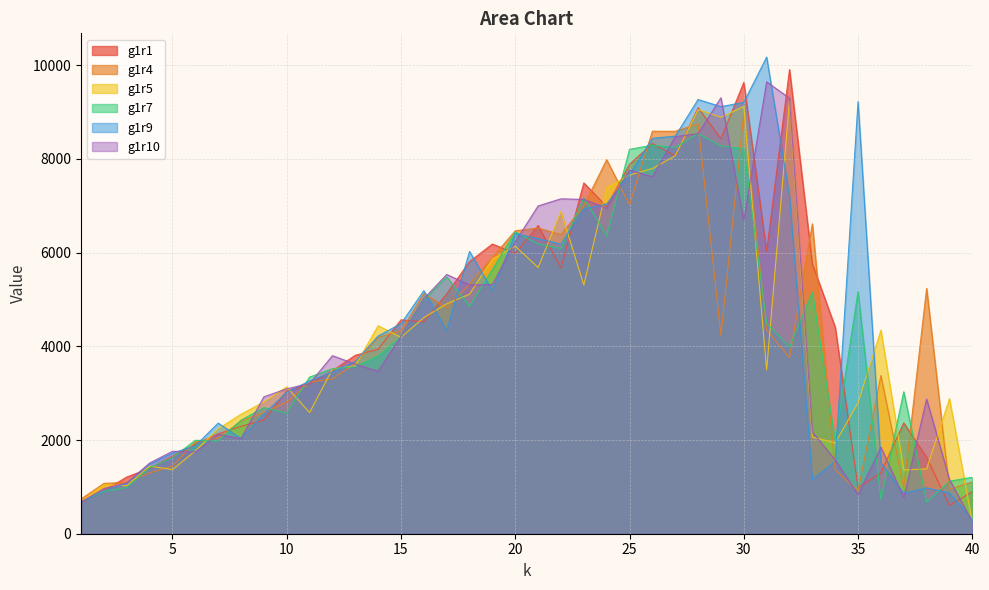

Reading left to right, extract all data points from this chart.

g1r1: 1=662	2=919	3=1210	4=1396	5=1649	6=1910	7=2132	8=2292	9=2425	10=3045	11=3197	12=3478	13=3808	14=3937	15=4564	16=4522	17=5120	18=5806	19=6182	20=5983	21=6576	22=5672	23=7486	24=6981	25=7884	26=8327	27=8067	28=9089	29=8429	30=9630	31=6027	32=9905	33=5756	34=4406	35=981	36=1303	37=2364	38=1630	39=602	40=899
g1r4: 1=741	2=1074	3=1095	4=1297	5=1442	6=1961	7=2042	8=2404	9=2588	10=2807	11=3233	12=3303	13=3632	14=4194	15=4326	16=5128	17=4820	18=5326	19=5896	20=6466	21=6523	22=6384	23=7000	24=7982	25=7021	26=8590	27=8588	28=8747	29=4232	30=8950	31=4347	32=3756	33=6613	34=1363	35=910	36=3376	37=980	38=5236	39=946	40=1109
g1r5: 1=684	2=1044	3=1026	4=1443	5=1369	6=1766	7=2238	8=2549	9=2811	10=3132	11=2585	12=3514	13=3585	14=4438	15=4191	16=4613	17=4906	18=5112	19=5863	20=6136	21=5681	22=6877	23=5307	24=7381	25=7654	26=7793	27=8066	28=9054	29=8886	30=9120	31=3497	32=9243	33=2063	34=1939	35=2793	36=4343	37=1360	38=1385	39=2882	40=243
g1r7: 1=680	2=901	3=986	4=1410	5=1624	6=1994	7=1981	8=2423	9=2692	10=2573	11=3342	12=3523	13=3564	14=3791	15=4203	16=4991	17=5484	18=4856	19=5639	20=6442	21=6185	22=6088	23=7170	24=6361	25=8203	26=8291	27=8242	28=8541	29=8278	30=8213	31=4492	32=3984	33=5154	34=1974	35=5168	36=729	37=3029	38=675	39=1121	40=1205
g1r9: 1=670	2=918	3=1073	4=1486	5=1721	6=1875	7=2361	8=2032	9=2554	10=3019	11=3260	12=3451	13=3679	14=4220	15=4483	16=5187	17=4337	18=6025	19=5188	20=6404	21=6297	22=6180	23=6932	24=7037	25=7665	26=8438	27=8484	28=9266	29=9114	30=9205	31=10170	32=7213	33=1157	34=1544	35=9223	36=1510	37=864	38=978	39=868	40=302
g1r10: 1=678	2=964	3=1083	4=1508	5=1759	6=1745	7=2119	8=2031	9=2922	10=3092	11=3204	12=3800	13=3620	14=3467	15=4212	16=5015	17=5532	18=5309	19=5317	20=6231	21=6995	22=7147	23=7134	24=6948	25=7759	26=7620	27=8472	28=8539	29=9303	30=6683	31=9643	32=9296	33=2174	34=1574	35=835	36=1847	37=773	38=2873	39=1160	40=251